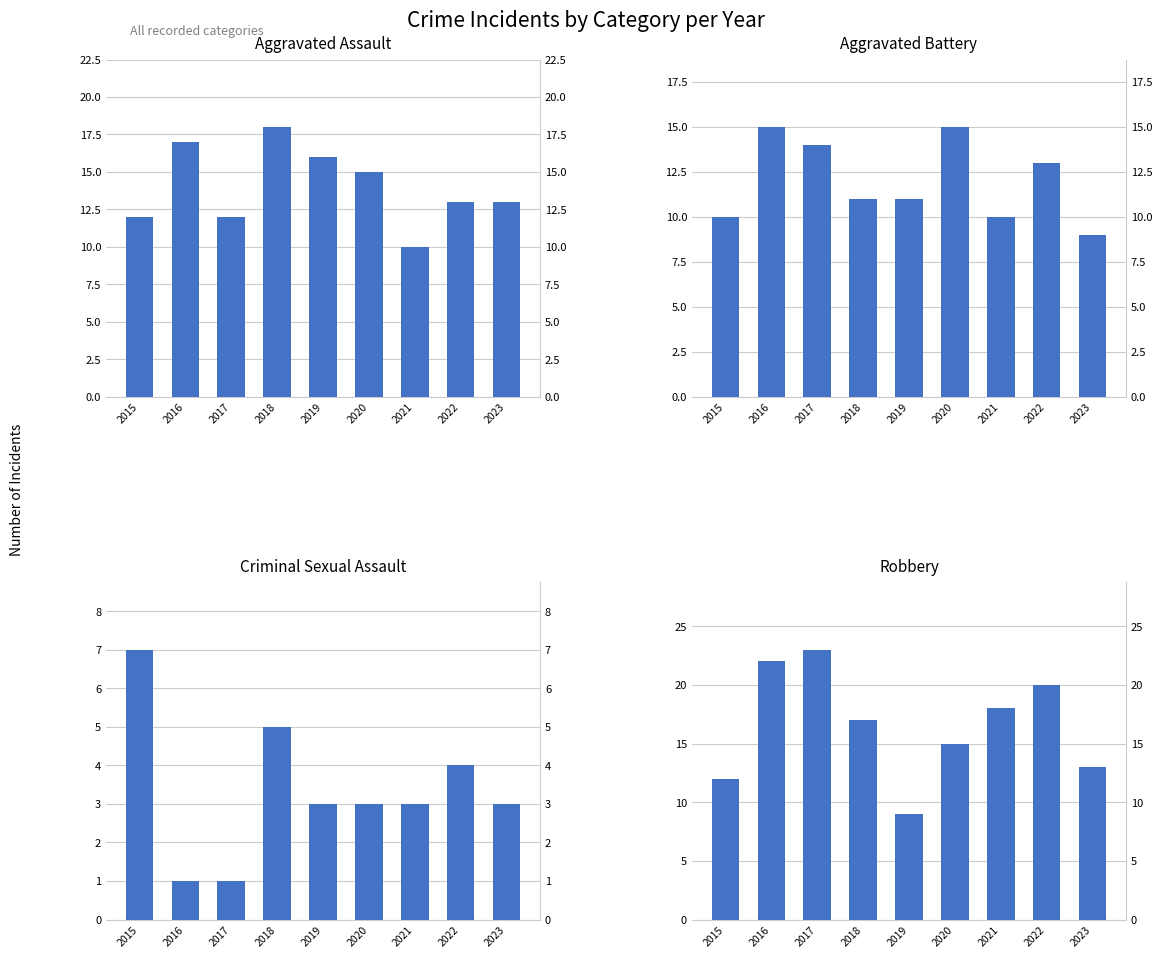

How many series are shown in this chart?

4